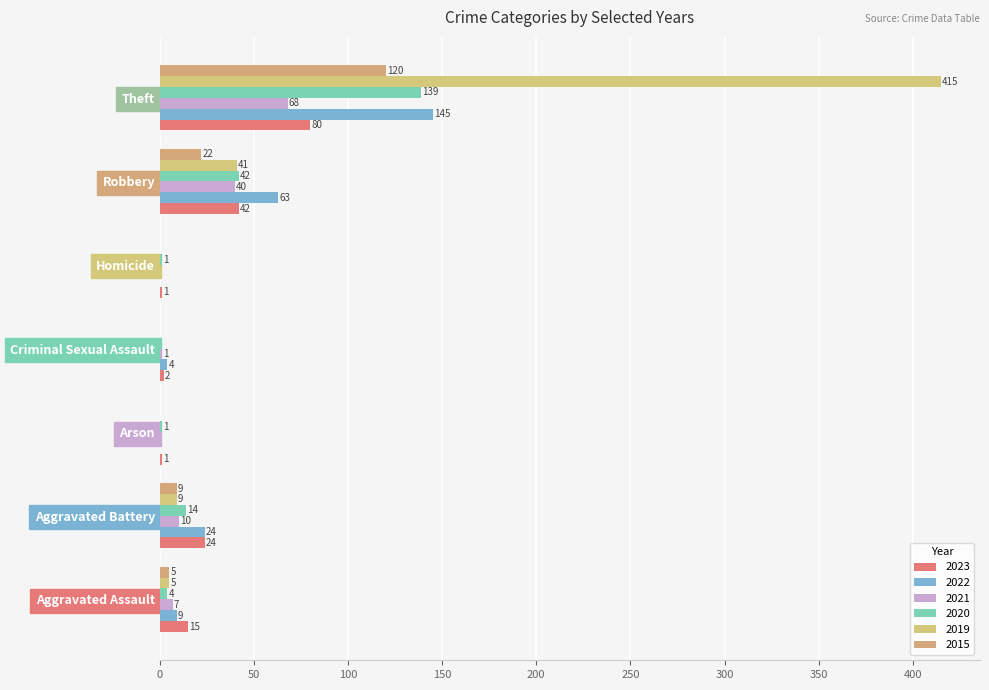

How many categories are shown in the chart?

7